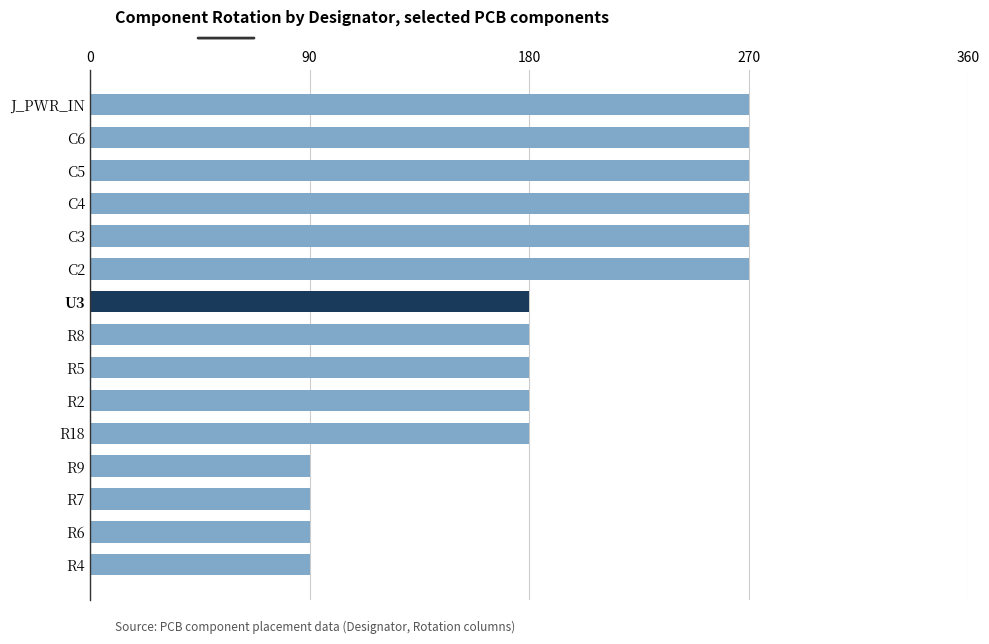

What is the average value?

192